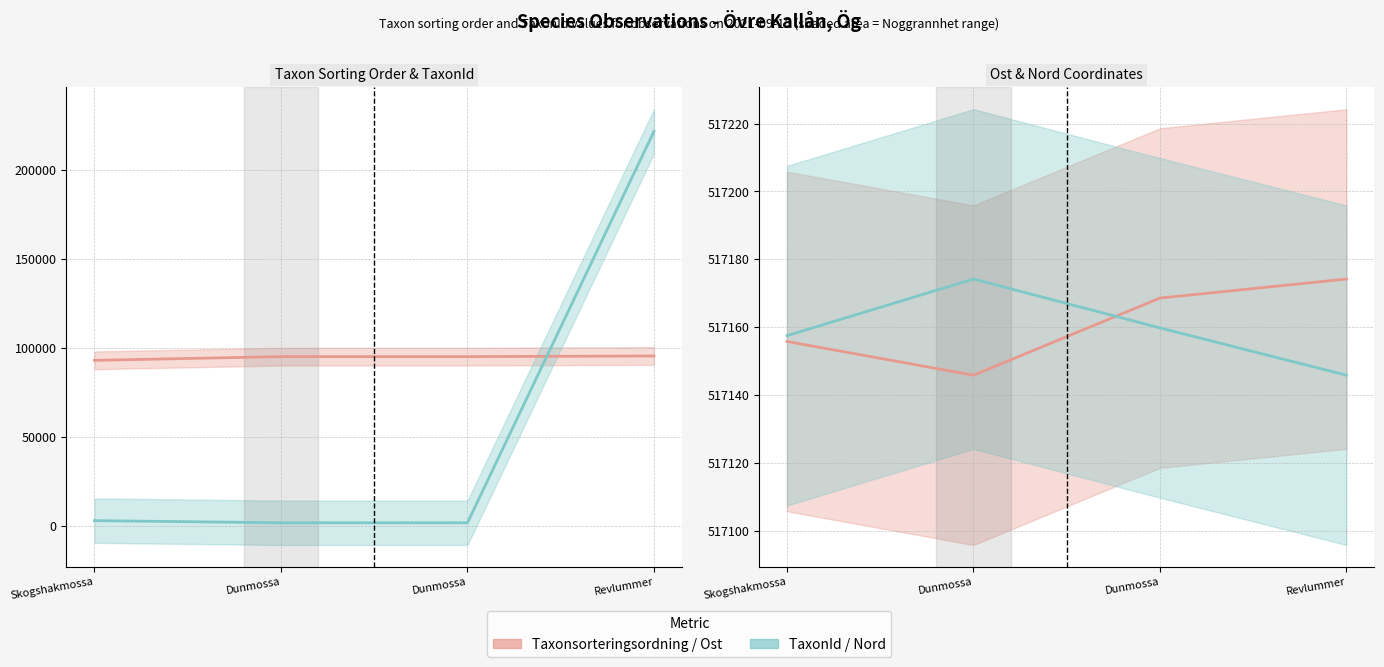

The value of Ost at Revlummer is 517174.2. True or false?

True